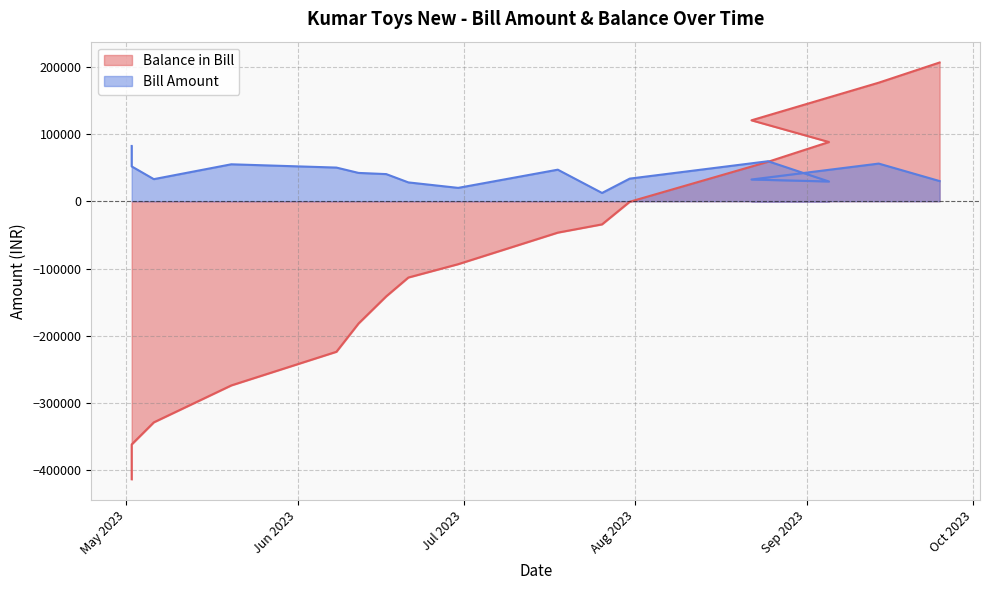

Rank the categories by Balance in Bill value from lowest to highest.

2023-05-02, 2023-05-02, 2023-05-06, 2023-05-20, 2023-06-08, 2023-06-12, 2023-06-17, 2023-06-21, 2023-06-30, 2023-07-18, 2023-07-26, 2023-07-31, 2023-08-25, 2023-09-05, 2023-08-22, 2023-09-14, 2023-09-25